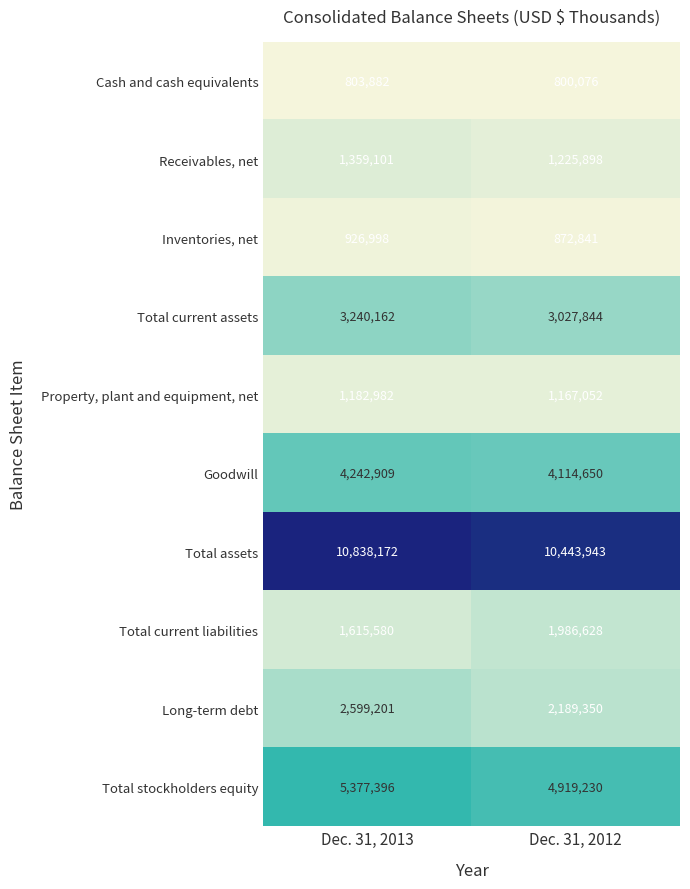

How many data points in Total stockholders equity are less than 5377396?

1